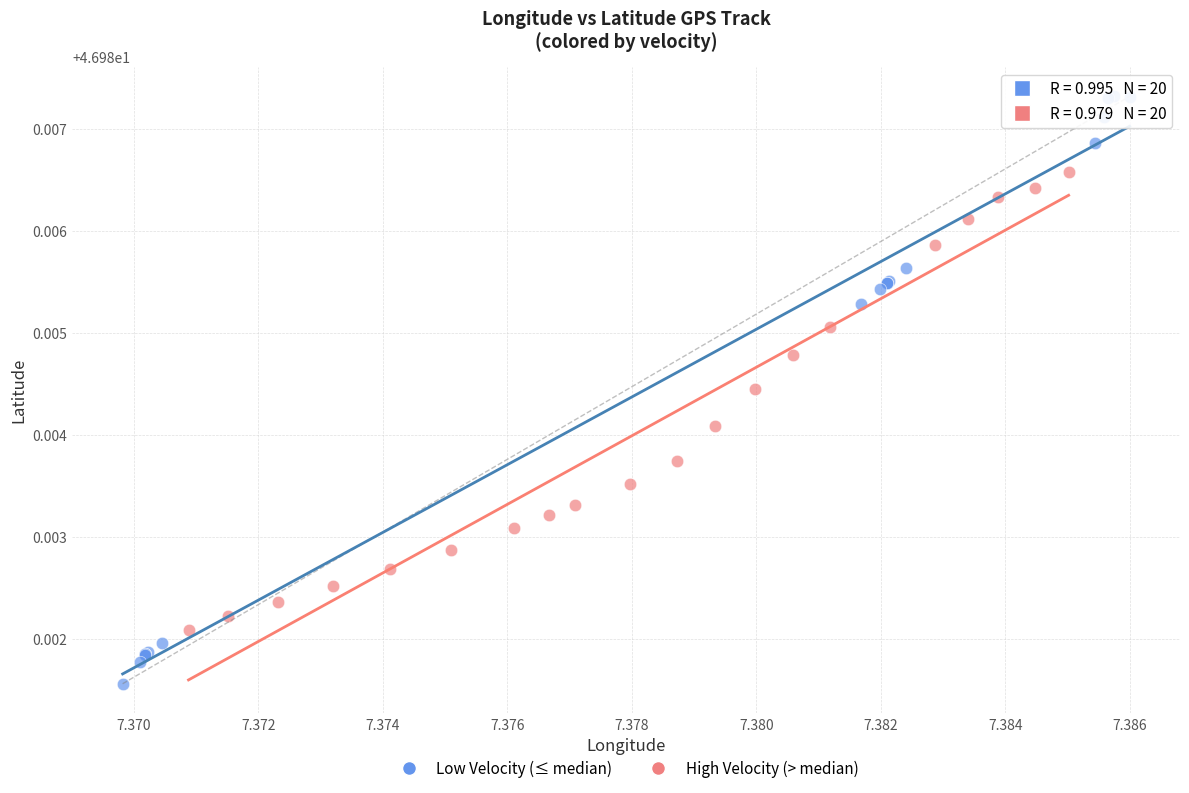

Which series contains the highest Y value?

Low Velocity (≤ median)